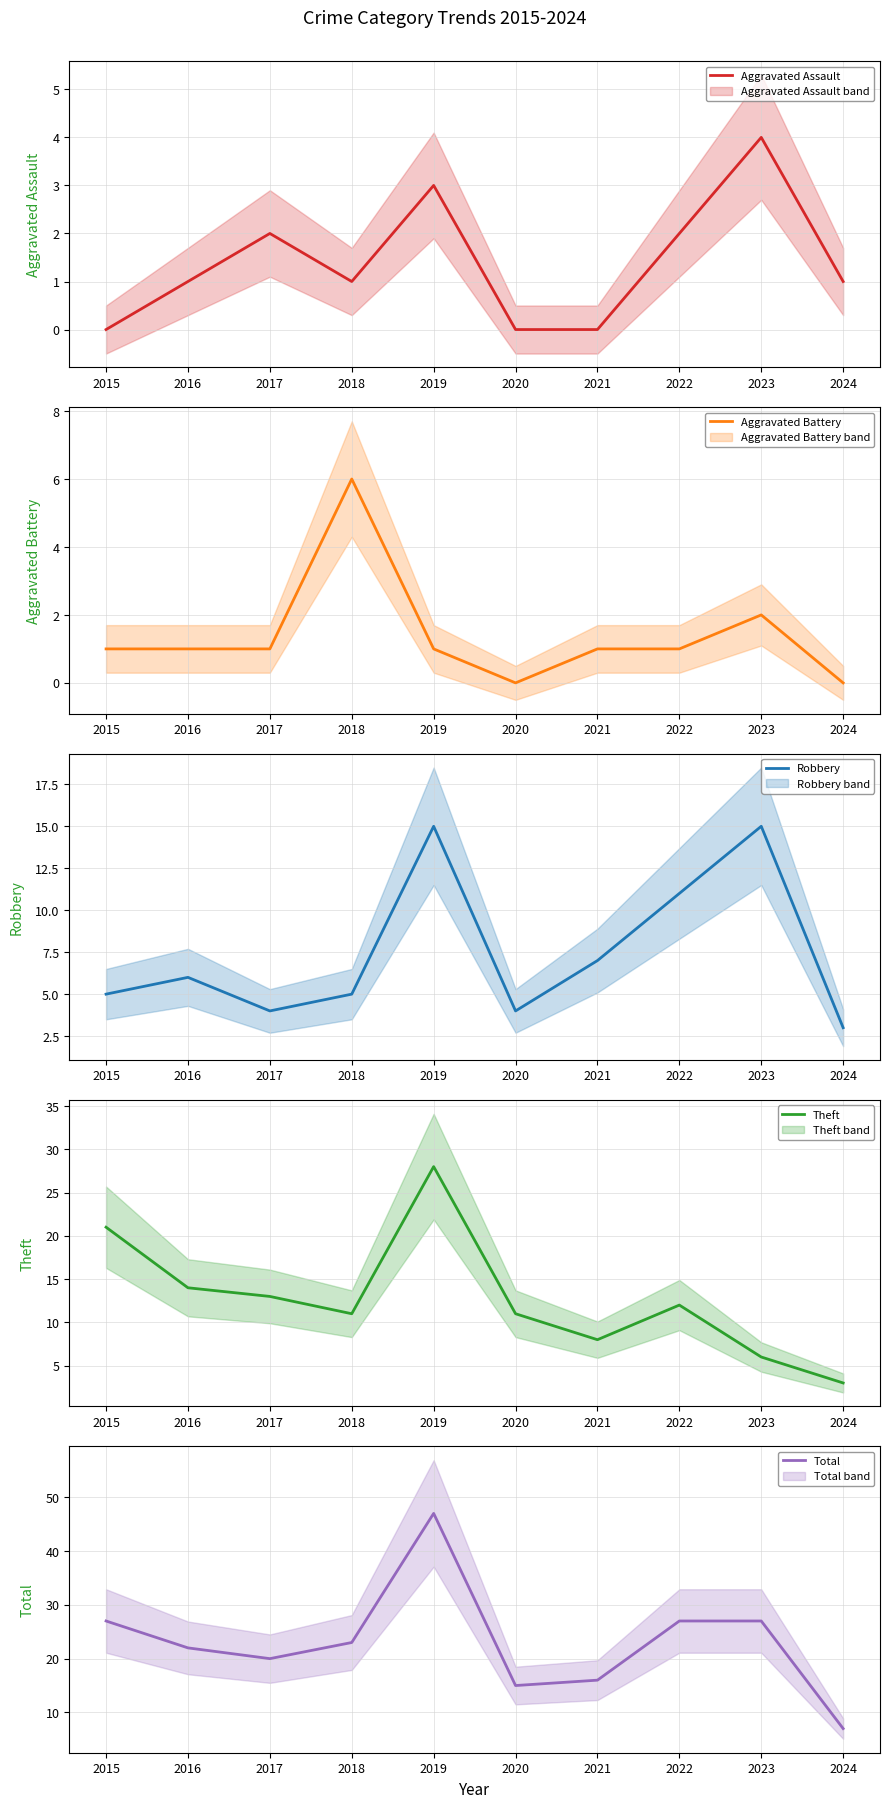

True or false: Robbery and Total cross at least once.

False